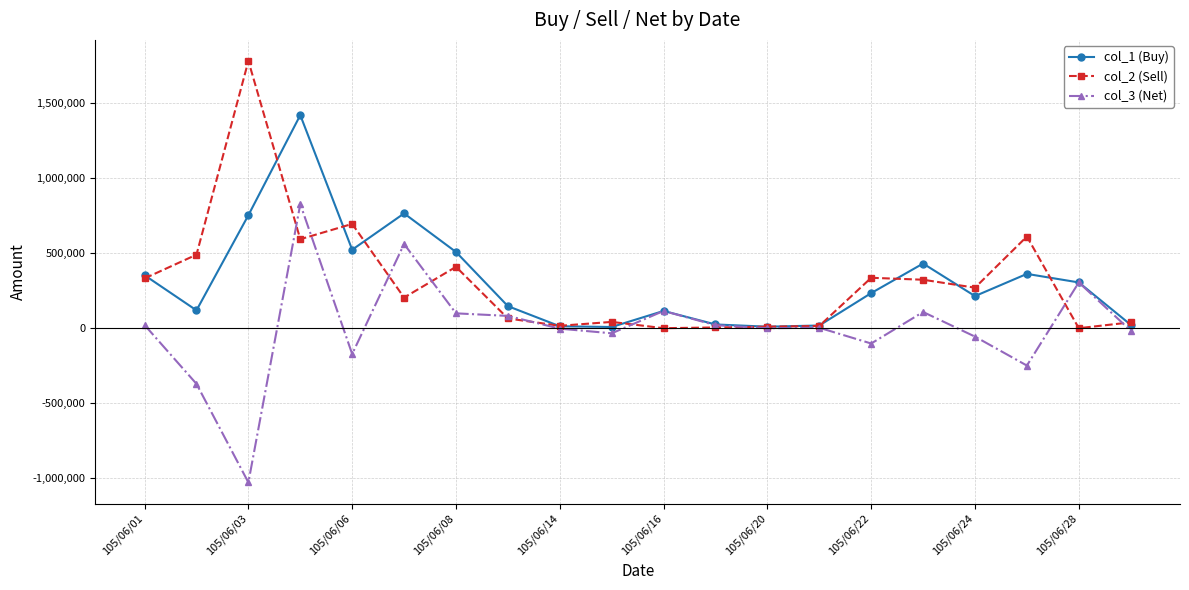

What is the smallest value displayed?

-1028000